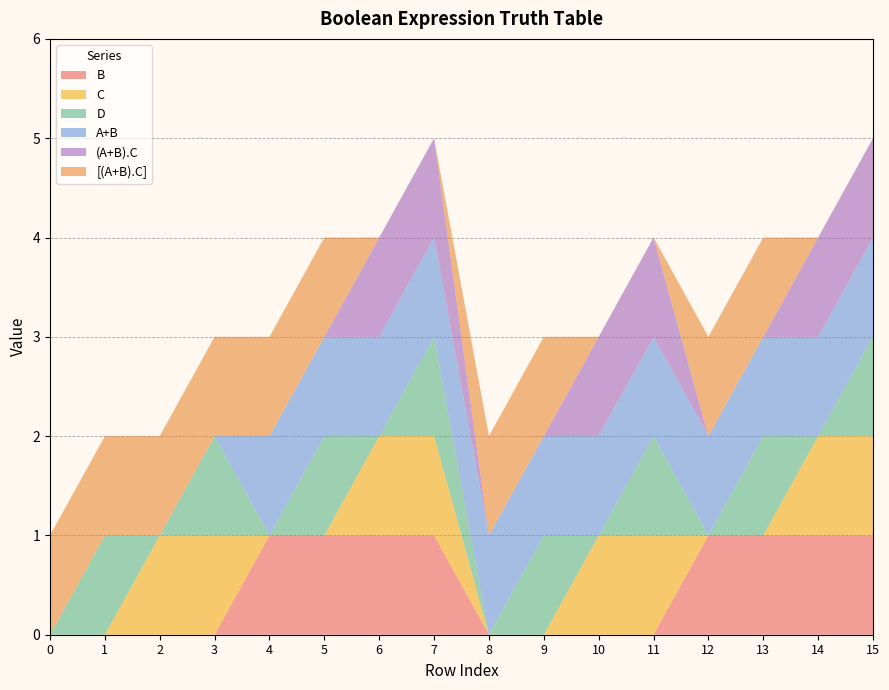

Reading left to right, extract all data points from this chart.

B: 0=0	0=0	0=0	0=0	0=1	0=1	0=1	0=1	1=0	1=0	1=0	1=0	1=1	1=1	1=1	1=1
C: 0=0	0=0	0=1	0=1	0=0	0=0	0=1	0=1	1=0	1=0	1=1	1=1	1=0	1=0	1=1	1=1
D: 0=0	0=1	0=0	0=1	0=0	0=1	0=0	0=1	1=0	1=1	1=0	1=1	1=0	1=1	1=0	1=1
A+B: 0=0	0=0	0=0	0=0	0=1	0=1	0=1	0=1	1=1	1=1	1=1	1=1	1=1	1=1	1=1	1=1
(A+B).C: 0=0	0=0	0=0	0=0	0=0	0=0	0=1	0=1	1=0	1=0	1=1	1=1	1=0	1=0	1=1	1=1
[(A+B).C]: 0=1	0=1	0=1	0=1	0=1	0=1	0=0	0=0	1=1	1=1	1=0	1=0	1=1	1=1	1=0	1=0